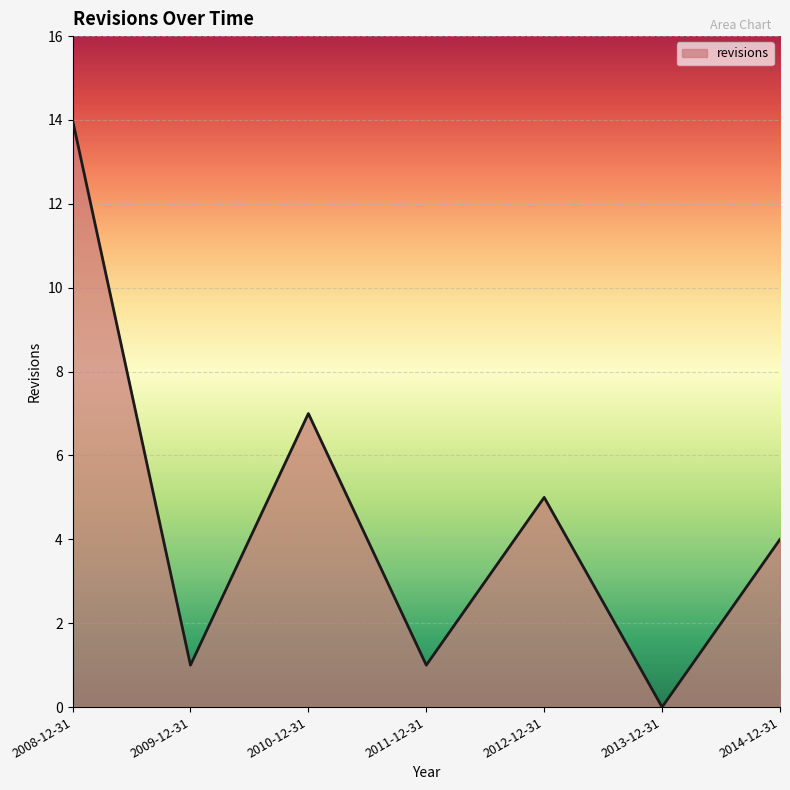

What position from the right is 2010-12-31?

5